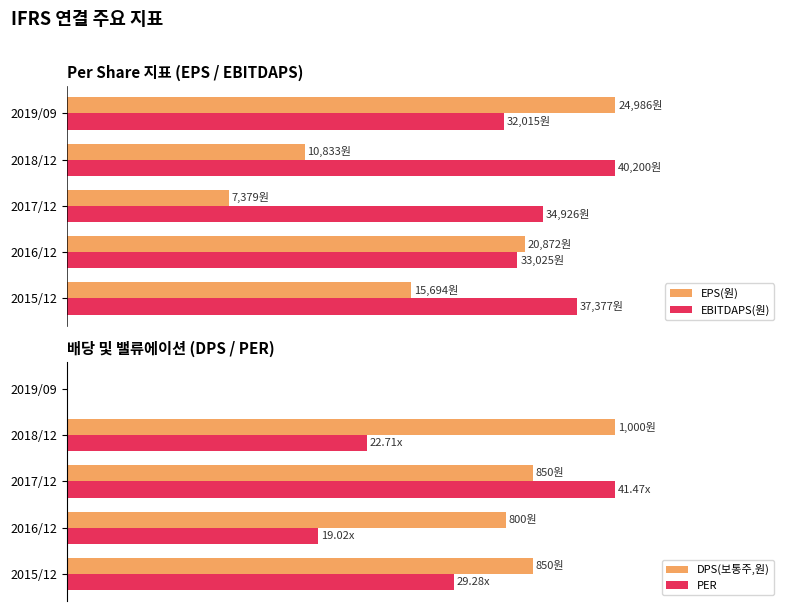

Does the chart contain any negative values?

No